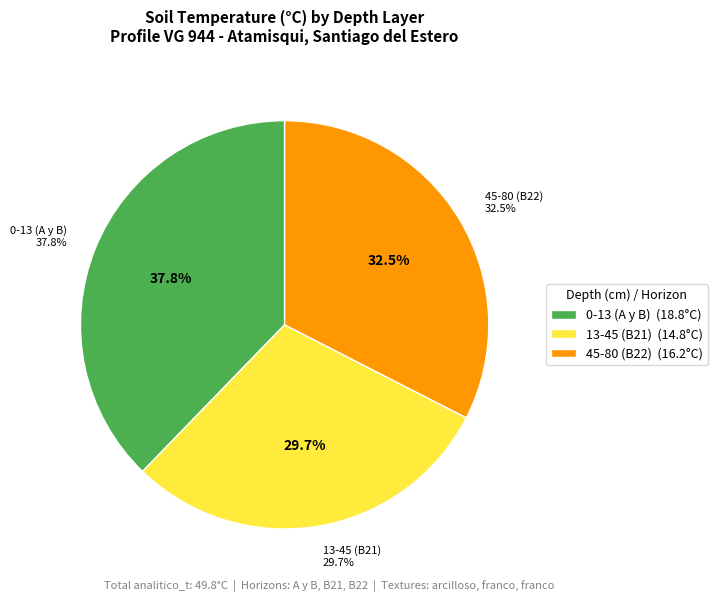

What percentage do 0-13 (A y B) and 13-45 (B21) together represent?

67.5%